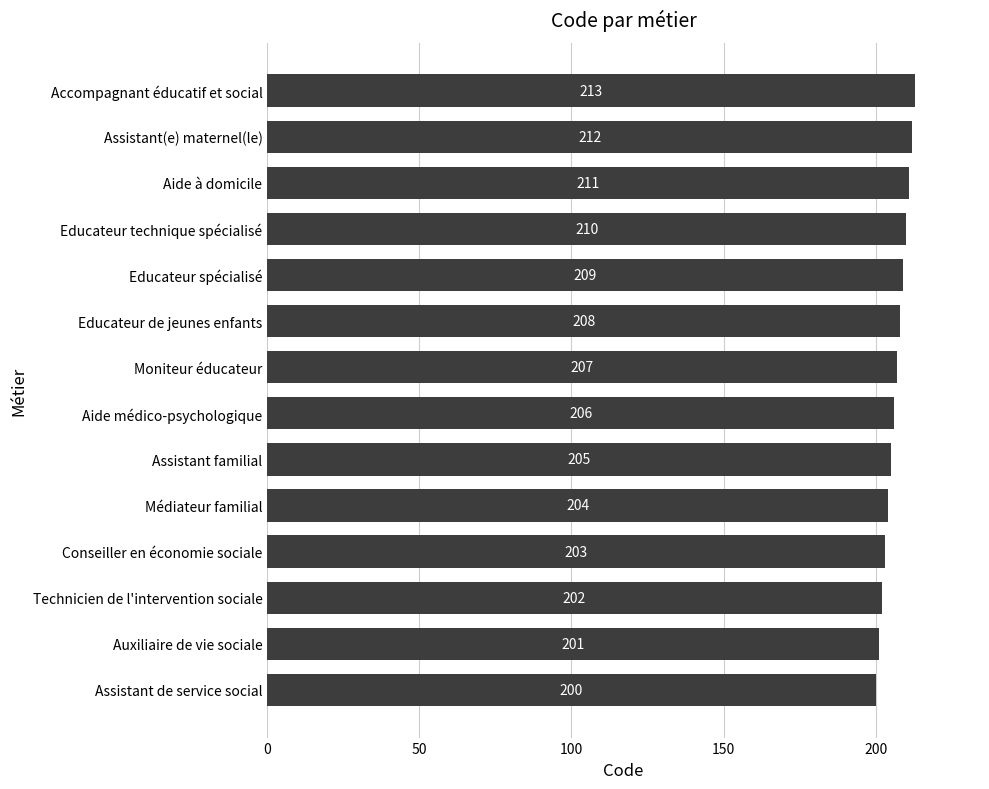

What is the sum of all values?

2891